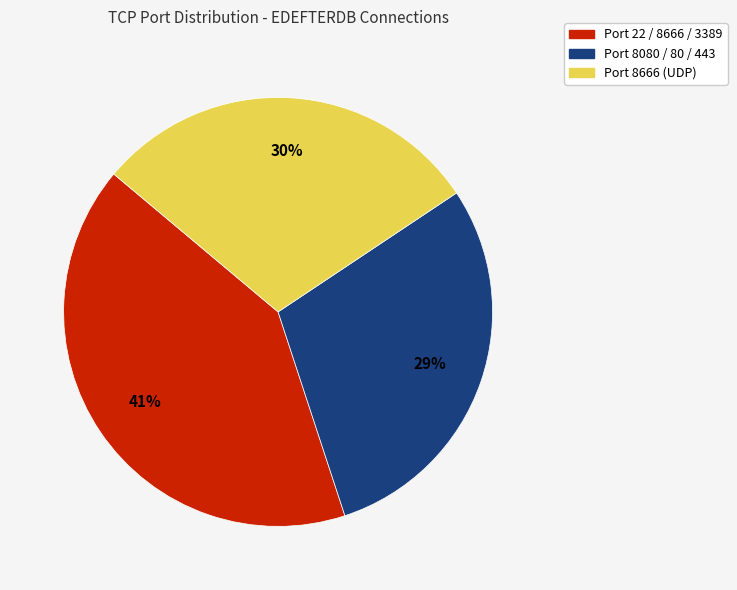

Is there a majority slice in this chart?

No